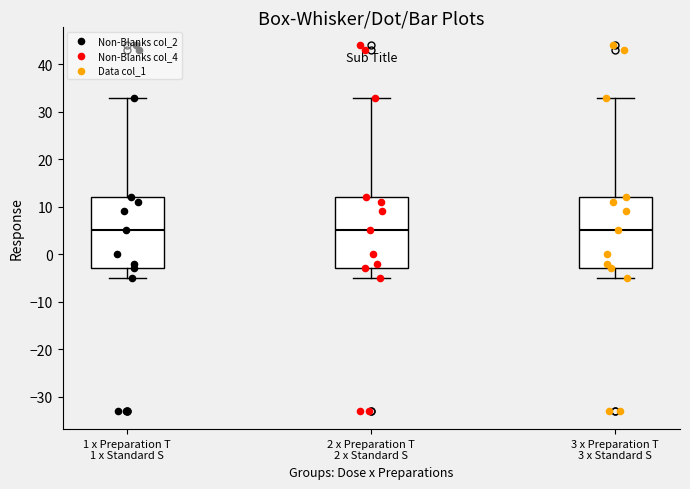

Where does the lower whisker of the box for 2 x Preparation T 2 x Standard S end on the y-axis? The values are not printed on the chart, so give them approximately, as read against the axis.

-5